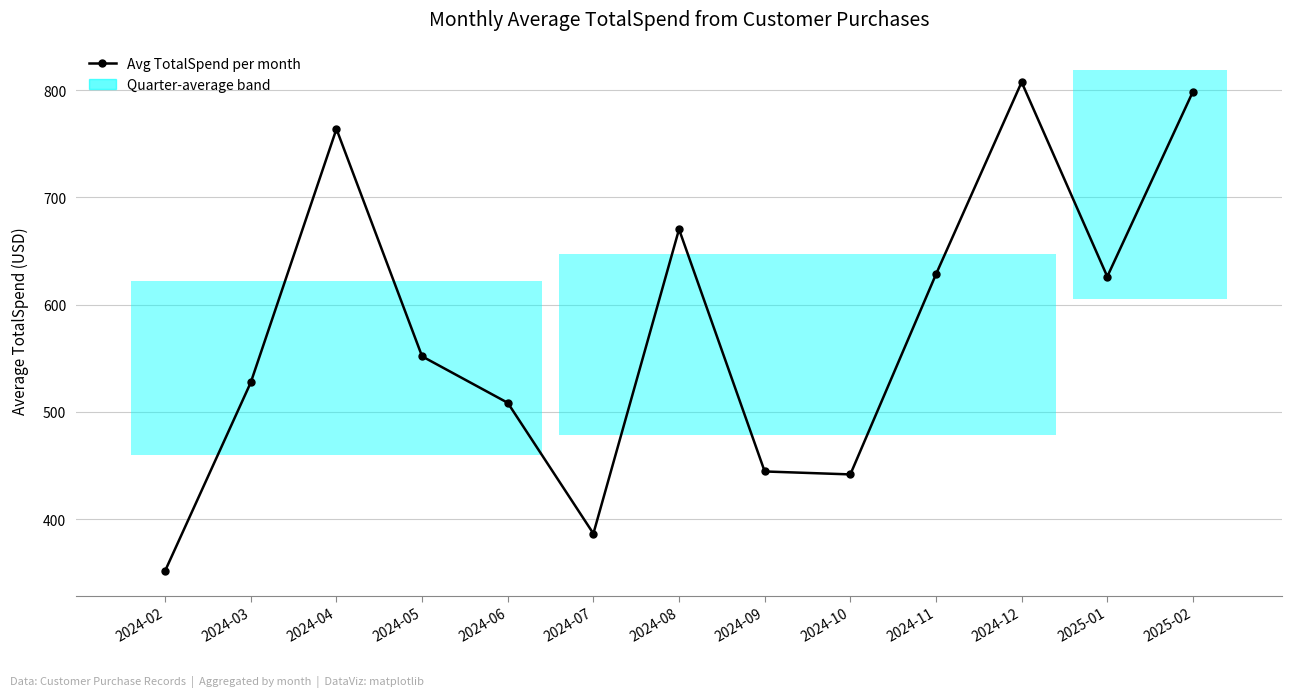

Is this an area chart (filled region under the line)?

No